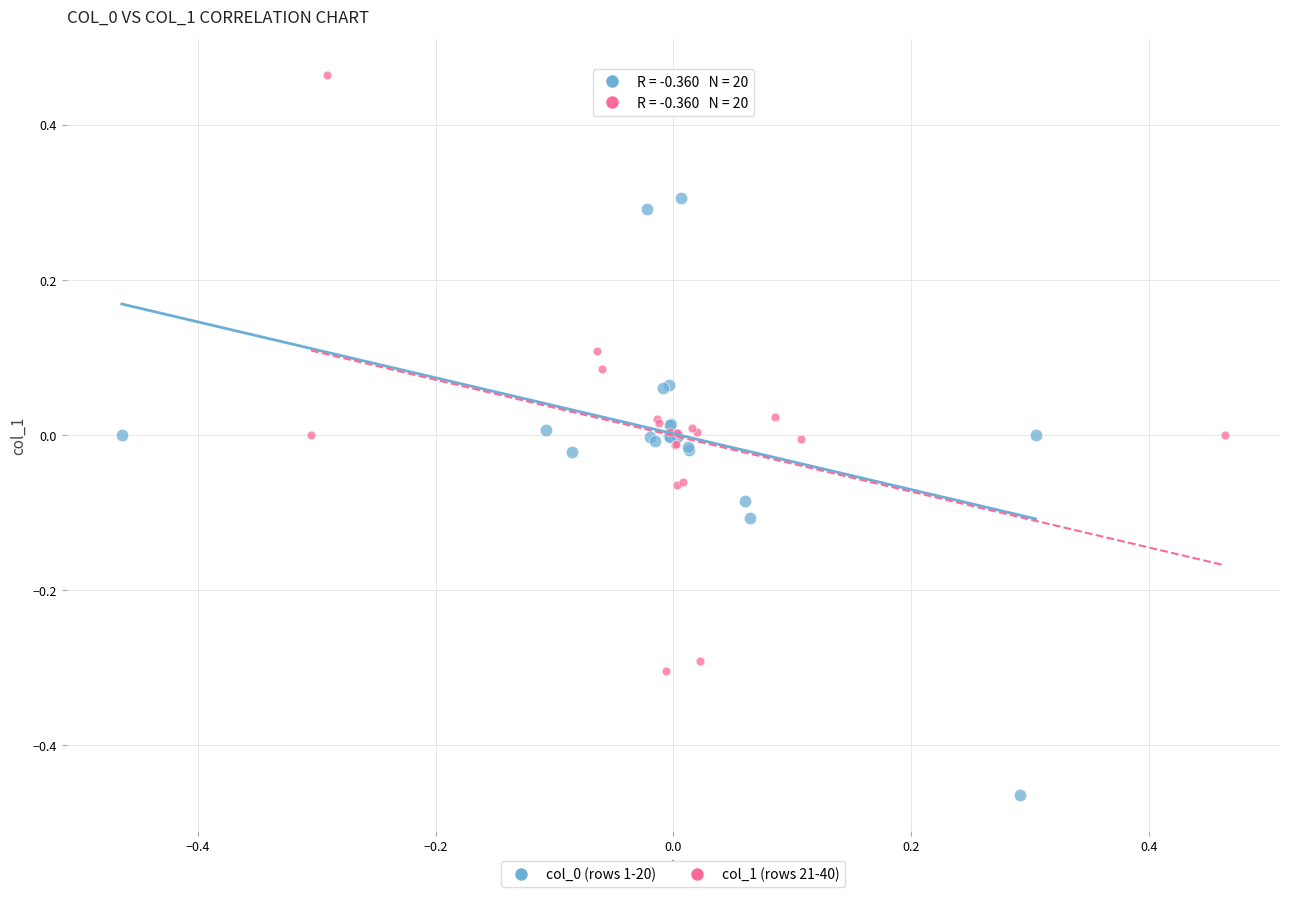

Which series reaches the maximum Y coordinate?

col_1 (rows 21-40)